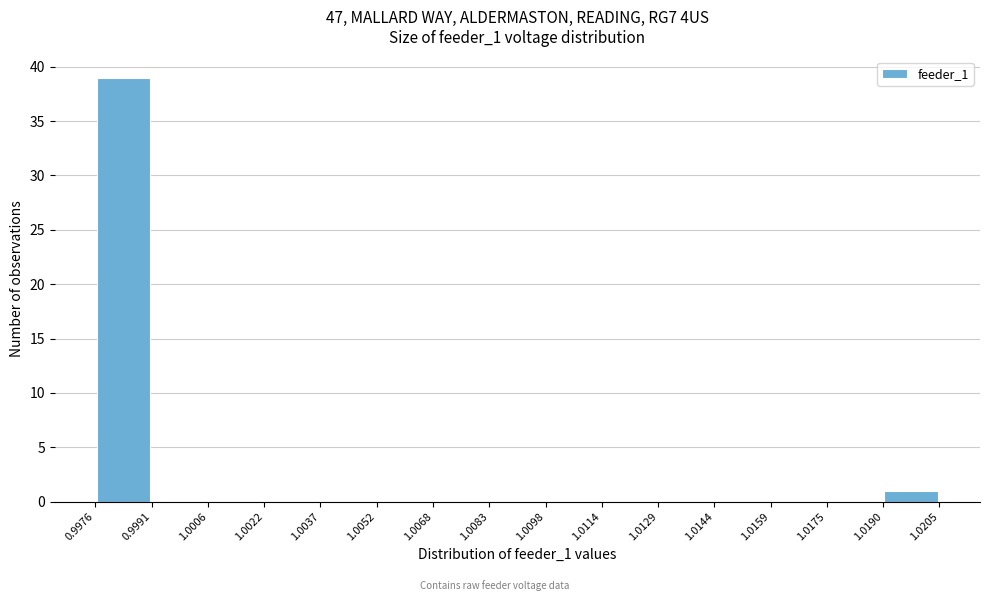

Which range on the x-axis has the tallest bar?

0.9976 to 0.9991